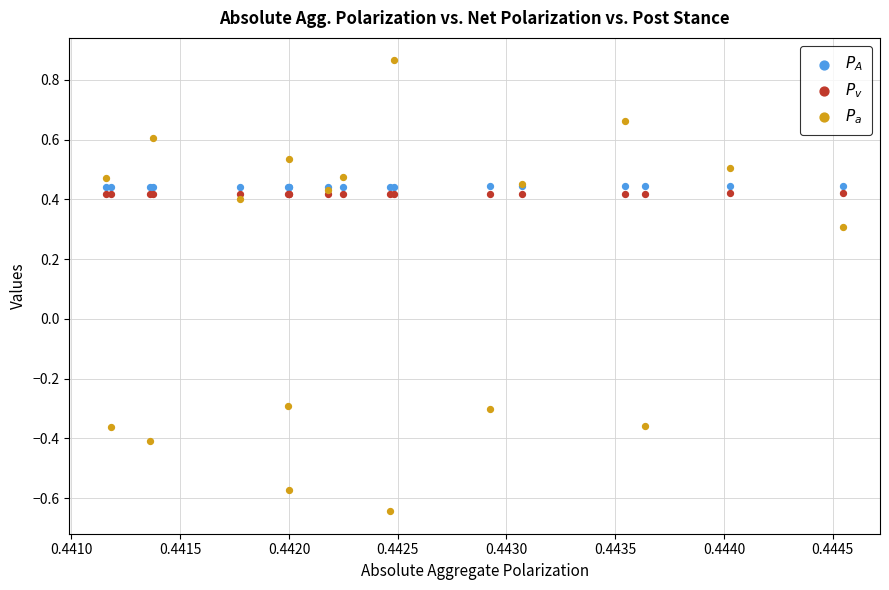

Which series has the widest spread of Y values?

$P_a$